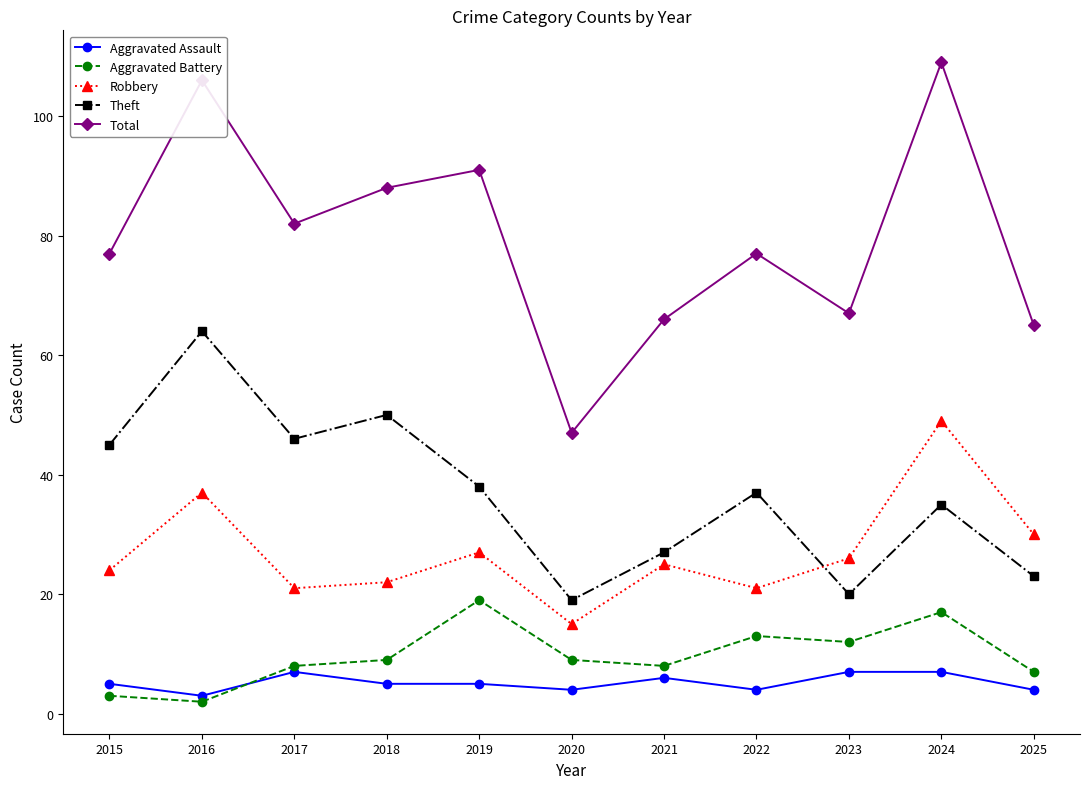

Is this an area chart (filled region under the line)?

No